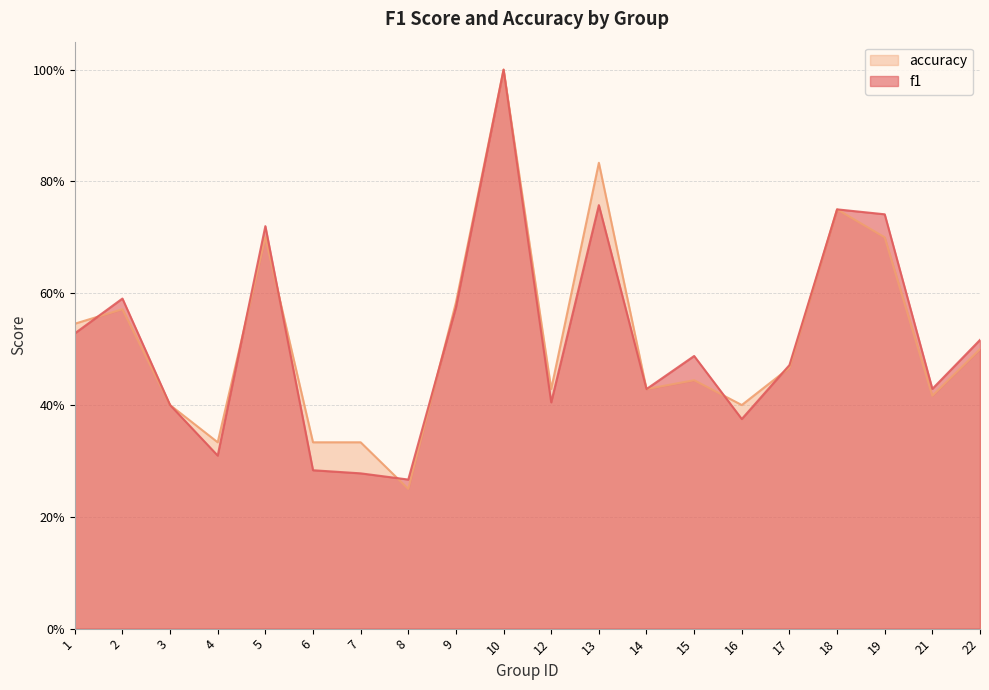

What is the total value across all series at 1?

1.1